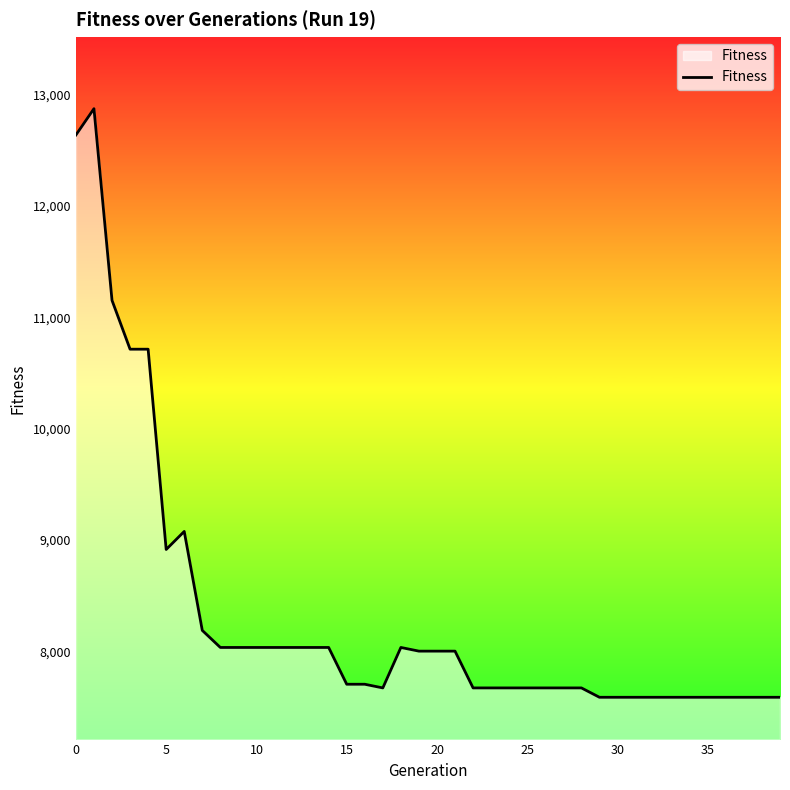

What is the minimum value shown in the chart?

7590